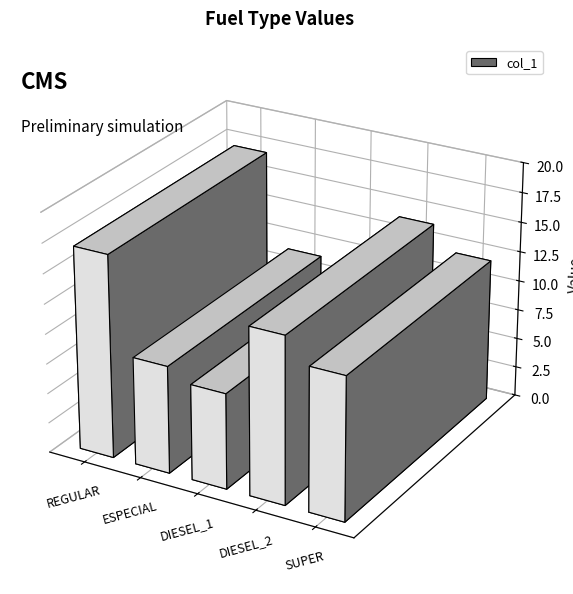

What is the ratio of the value at REGULAR to the value at DIESEL_1?

2.1